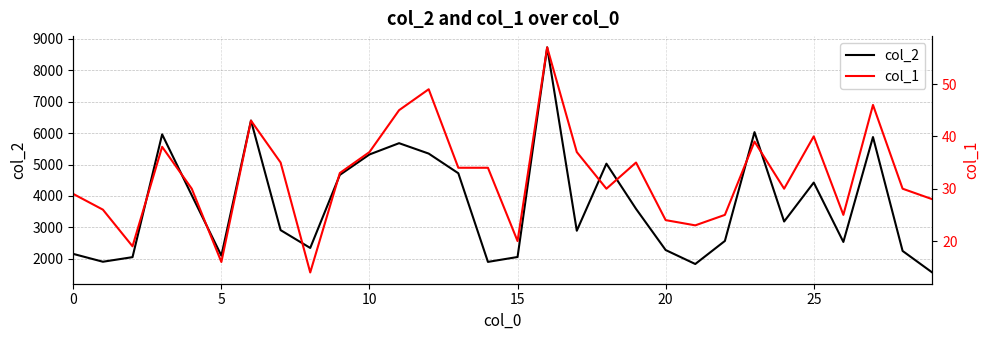

What is the average value of the col_1 series?

32